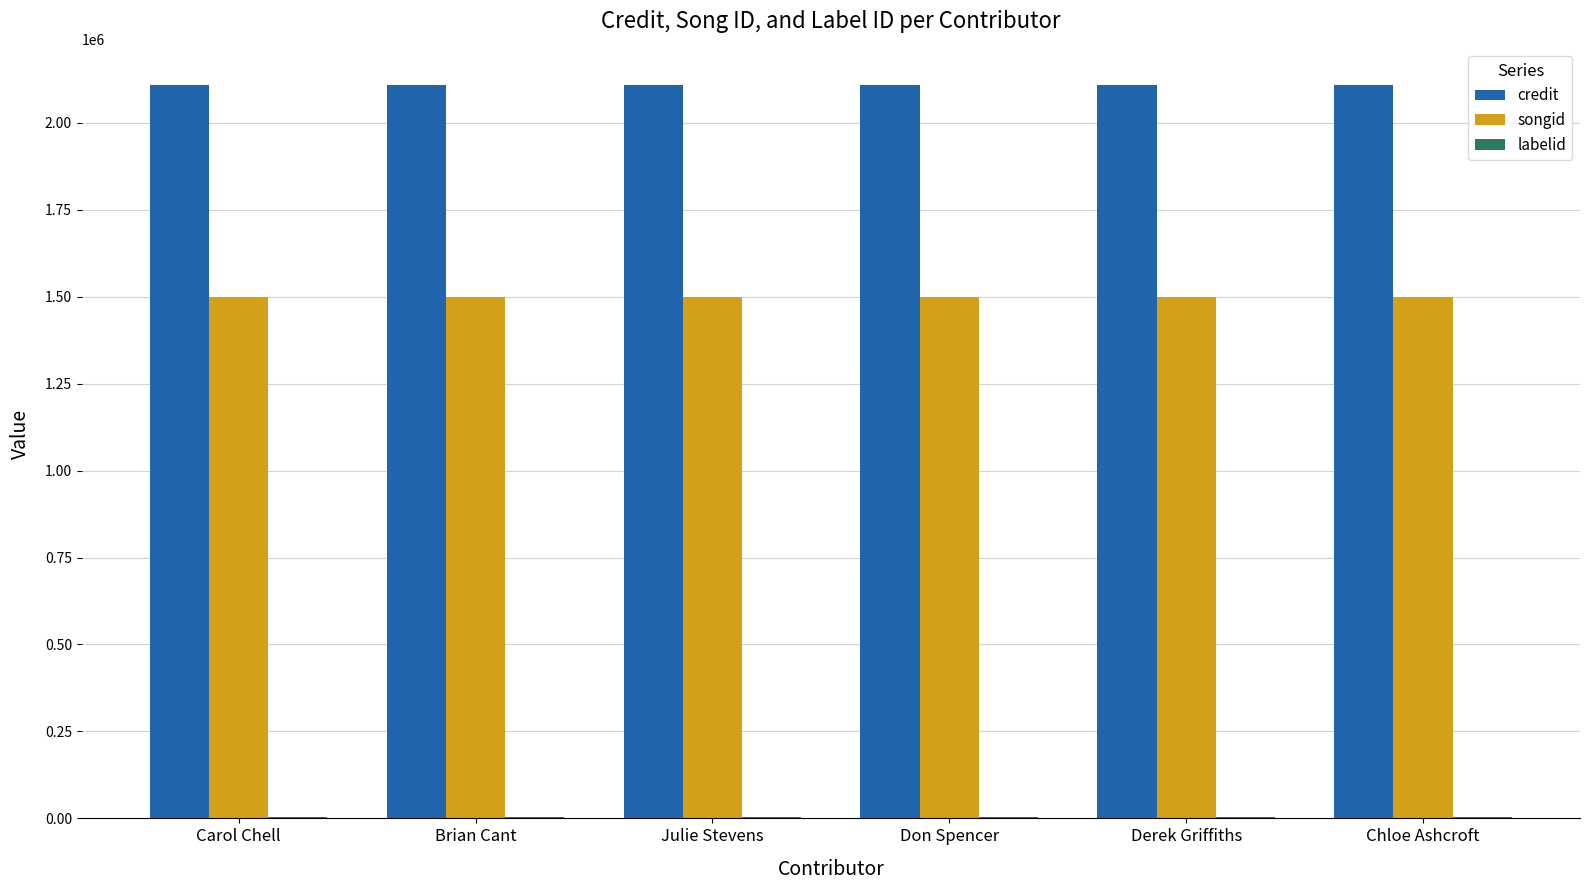

How many series are shown in this chart?

3